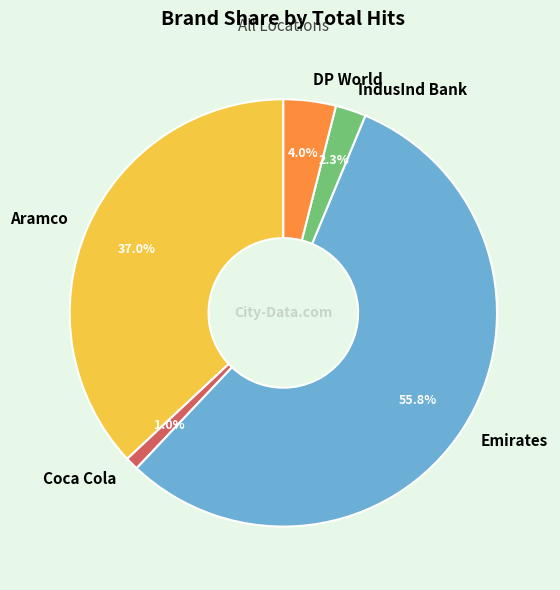

To the nearest percent, what portion does Aramco represent?

37%